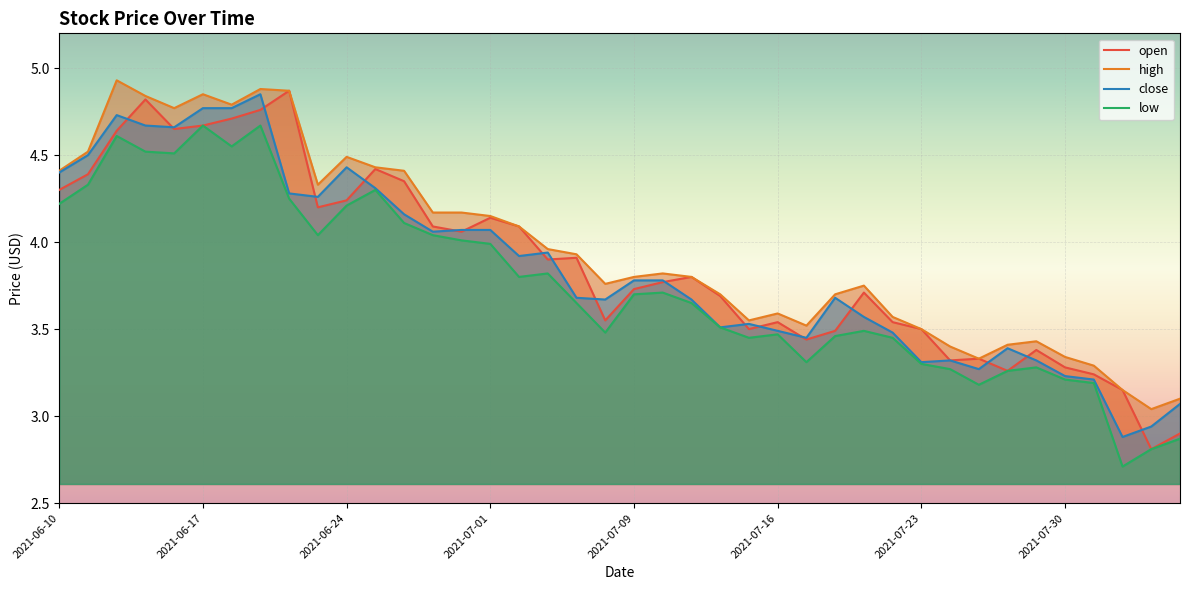

Which category has the lowest value in the low series?

2021-08-03